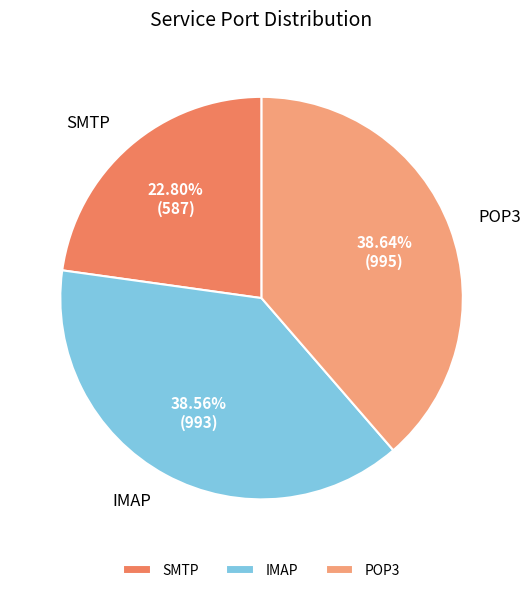

To the nearest percent, what portion does IMAP represent?

39%